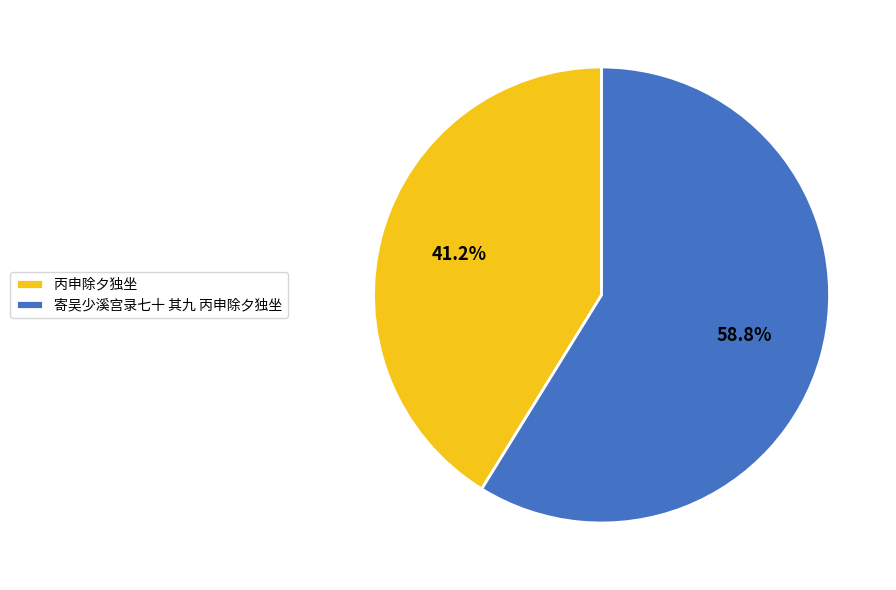

Rank the categories by value from highest to lowest.

寄吴少溪宫录七十 其九 丙申除夕独坐, 丙申除夕独坐